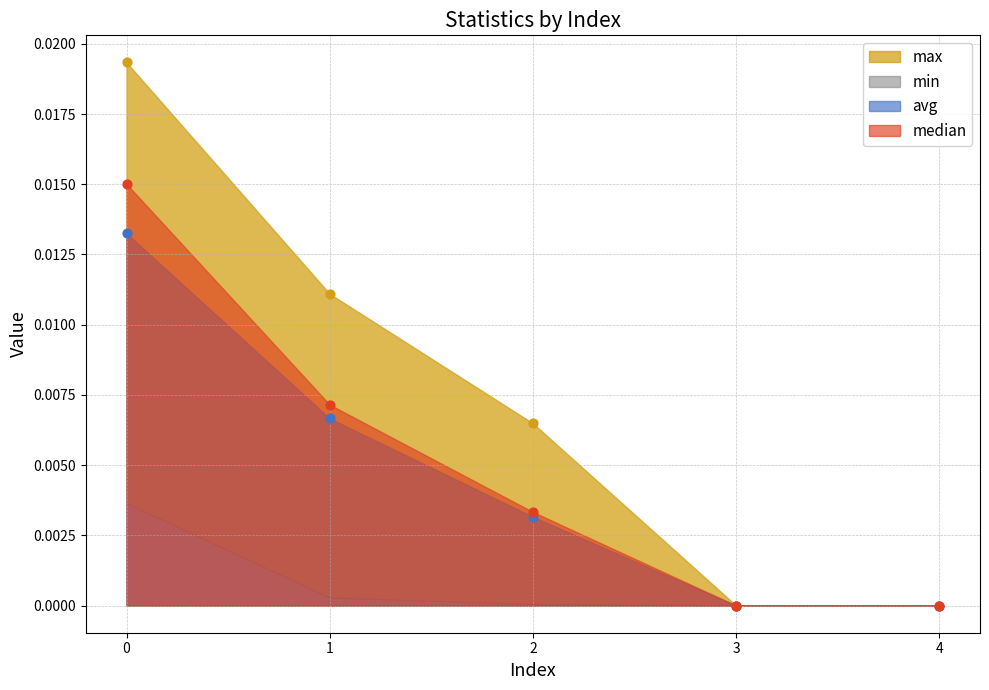

Is the value of max at 3 greater than the value of median at 2?

No